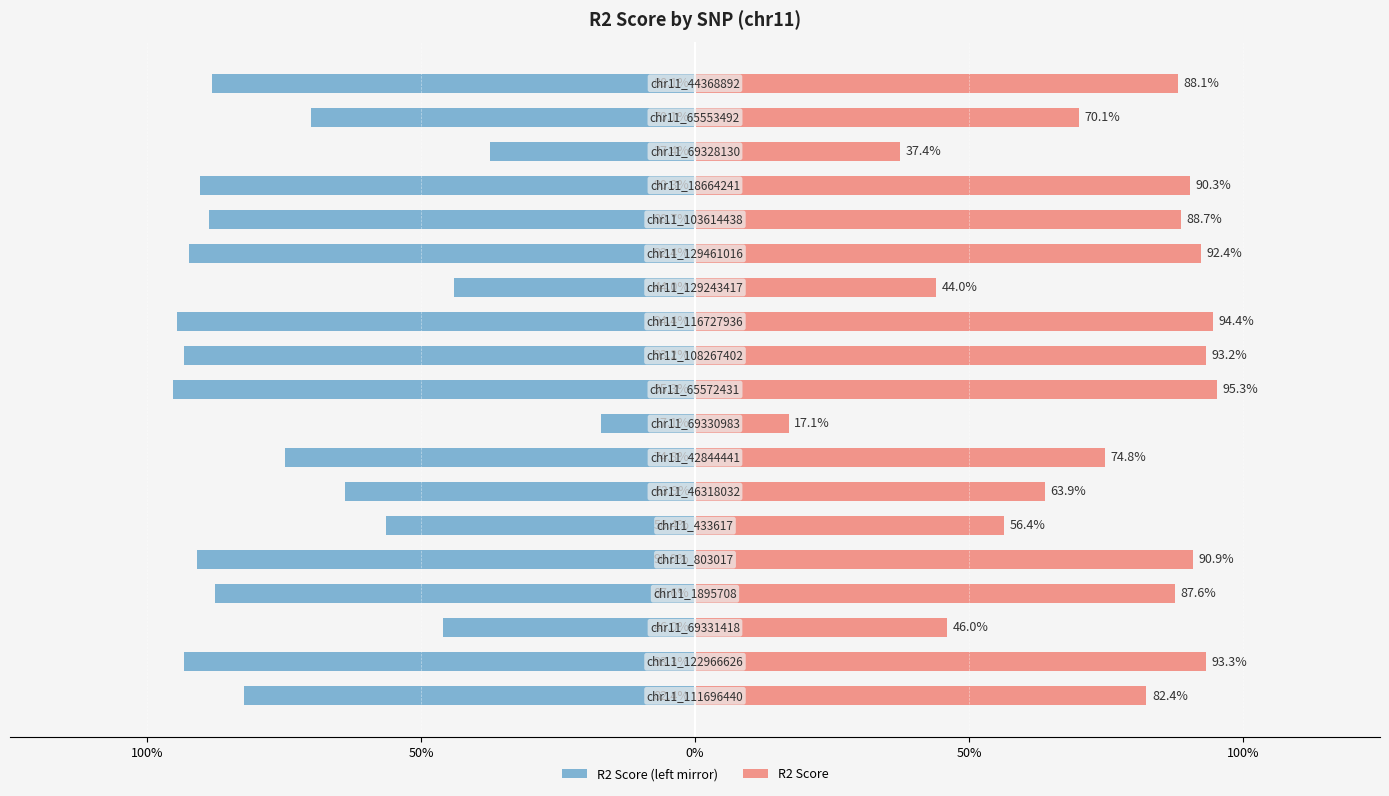

True or false: R2 Score (left mirror) has a value of -0.9 at 14.

True